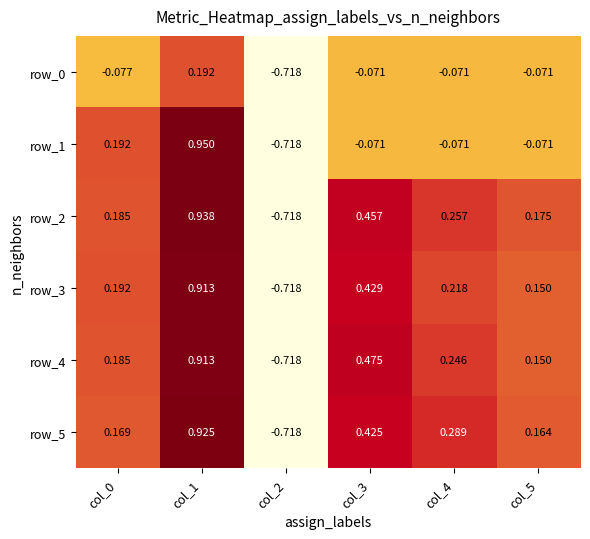

Which series has the largest total across all categories?

row_2